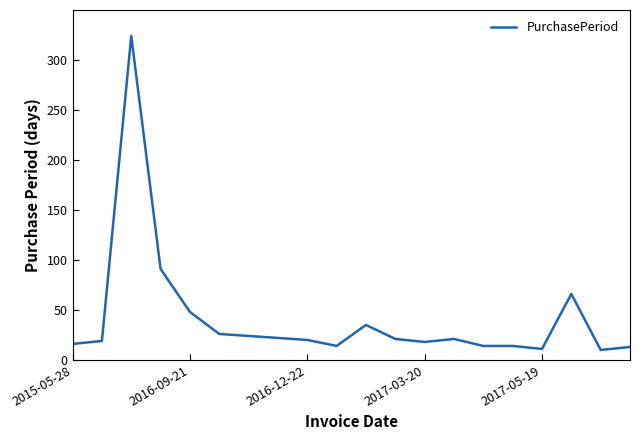

What is the minimum value shown in the chart?

10